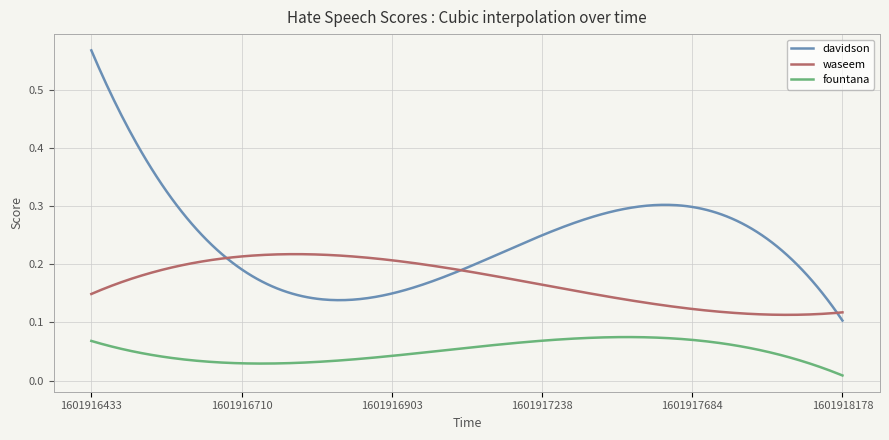

Which series has the largest total across all categories?

davidson